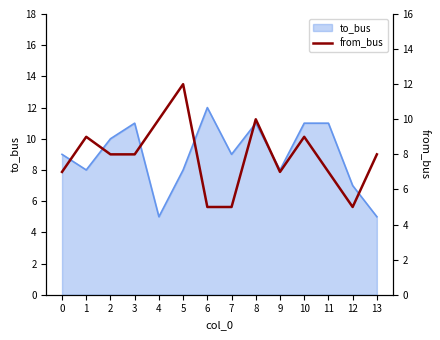

What is the minimum value for to_bus?

5